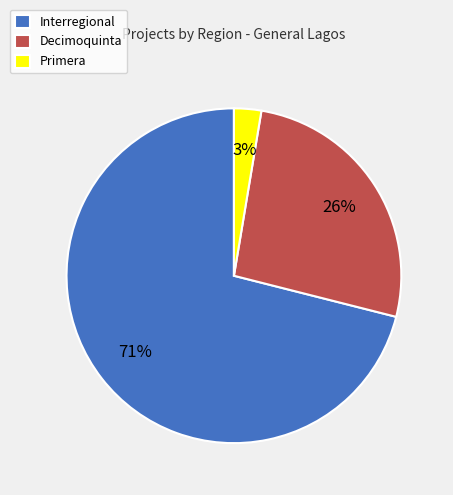

Does Primera account for over 50% of the chart?

No